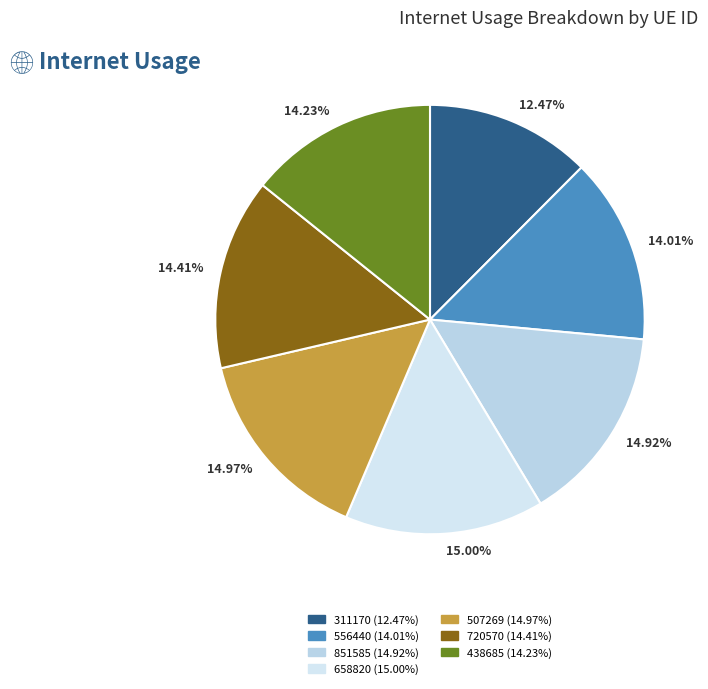

Count the number of slices in the pie.

7